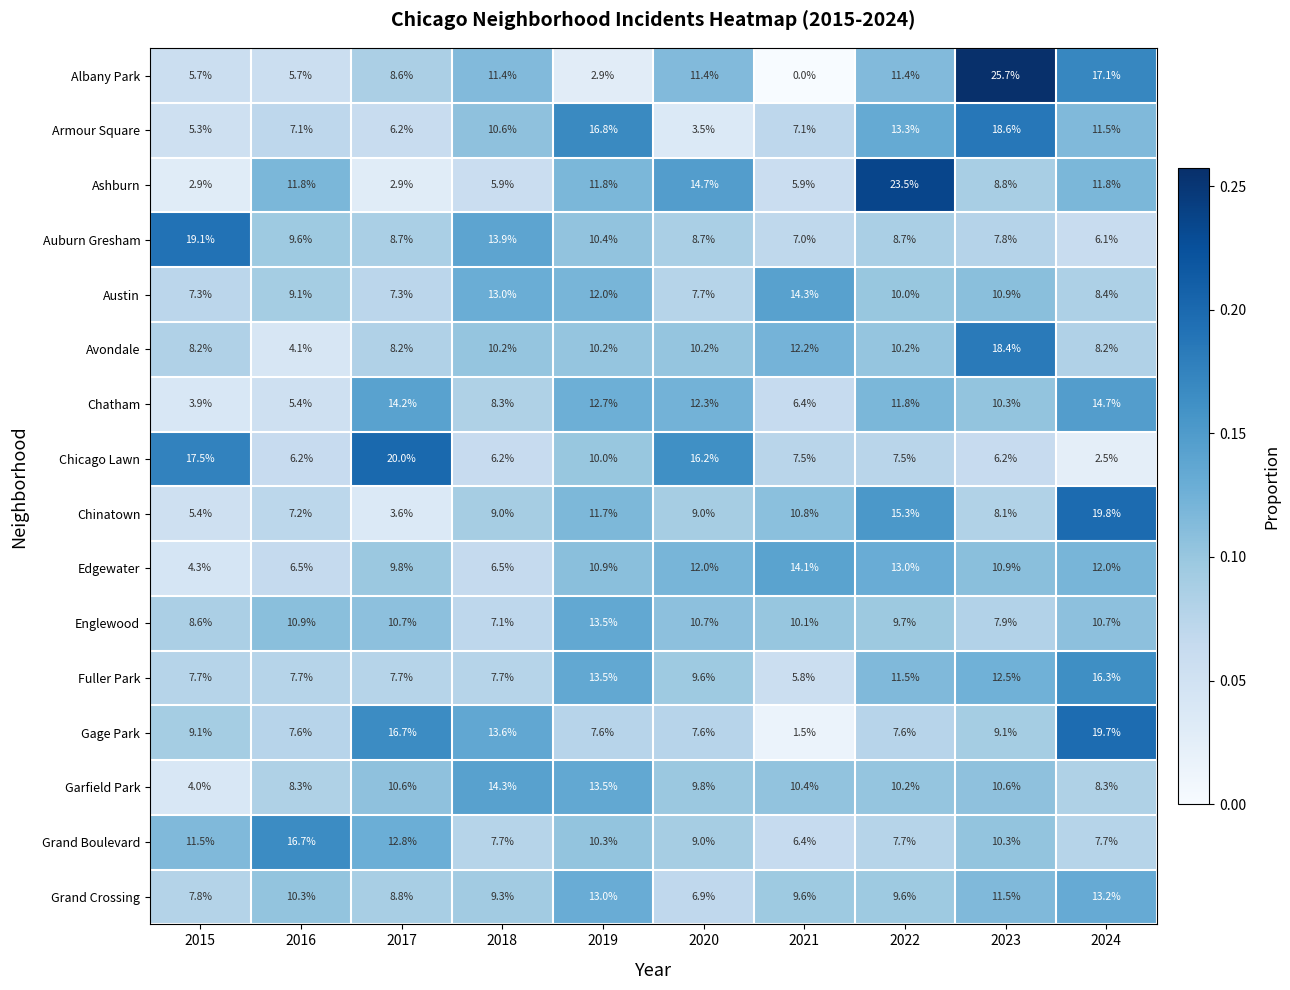

Is it true that Grand Boulevard equals 9.0 at 2020?

True